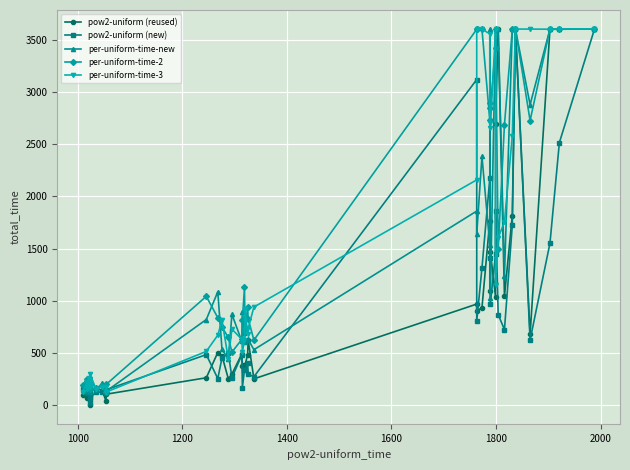

True or false: per-uniform-time-new has more than 0 points higher than both neighbors.

True